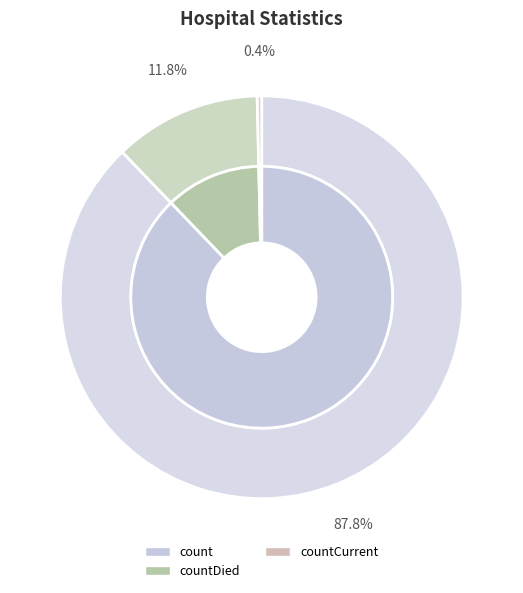

To the nearest percent, what portion does countDied represent?

12%